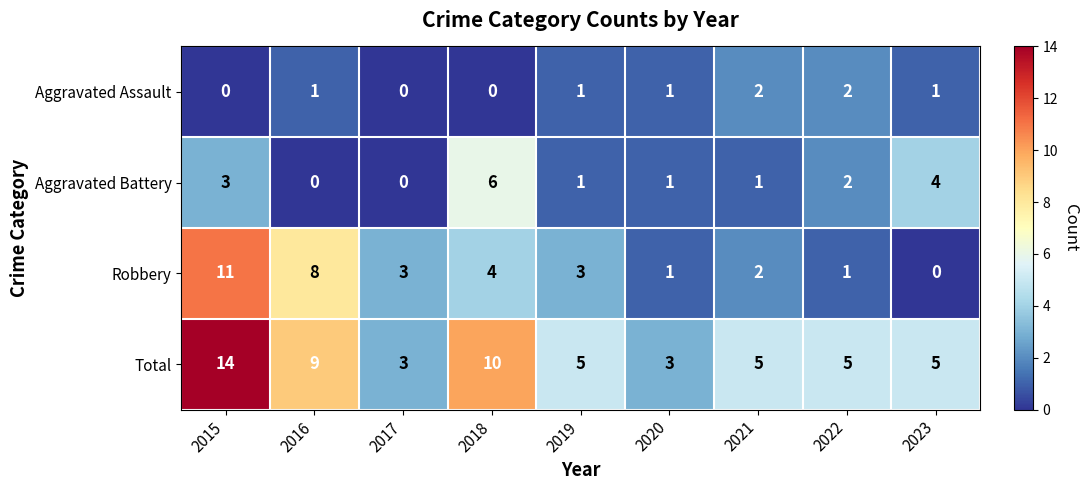

True or false: Aggravated Assault has a value of 0 at 2015.

True